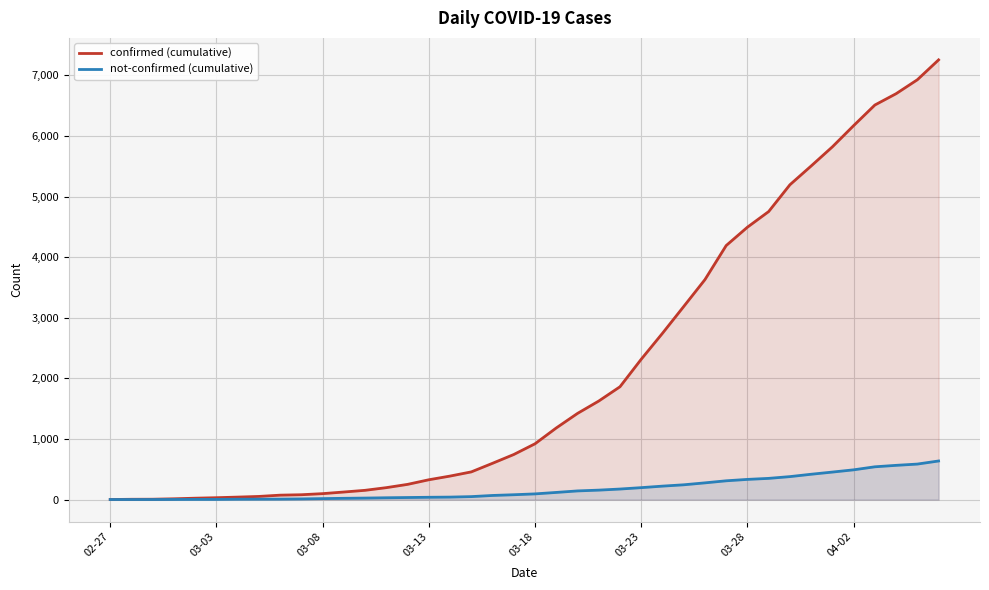

Rank the series by their average value, from lowest to highest.

not-confirmed (cumulative), confirmed (cumulative)